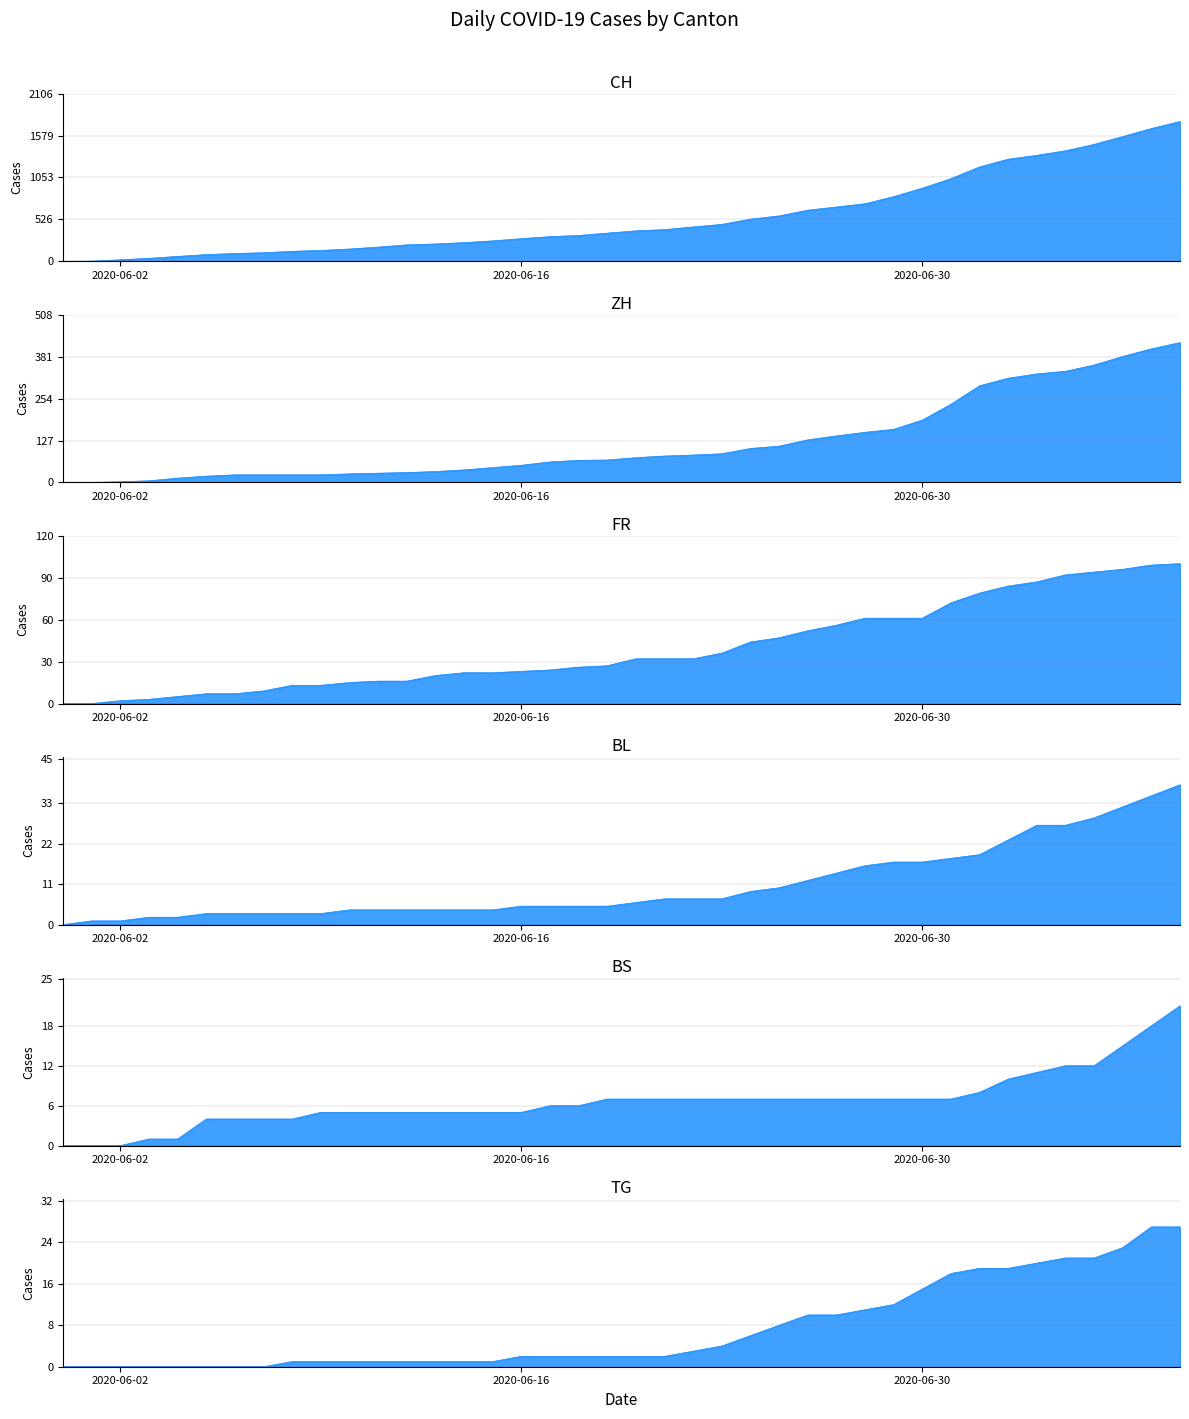

How many values in ZH are above zero?

38